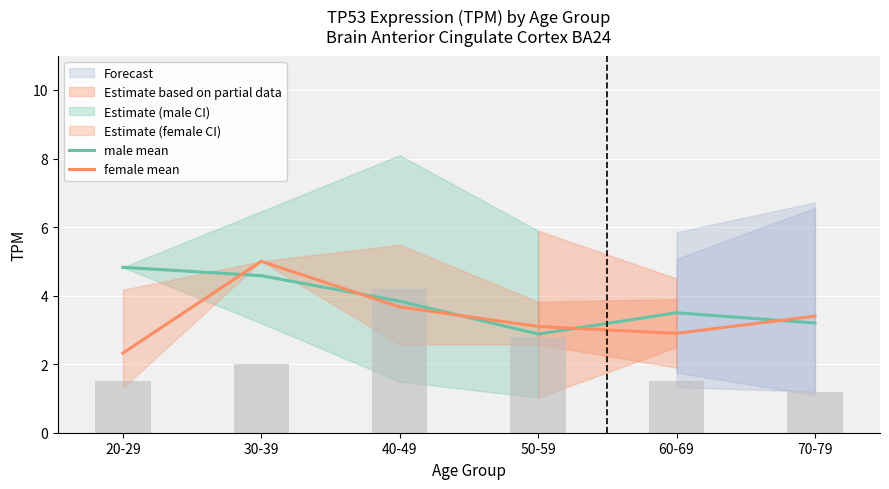

Does the chart contain any negative values?

No